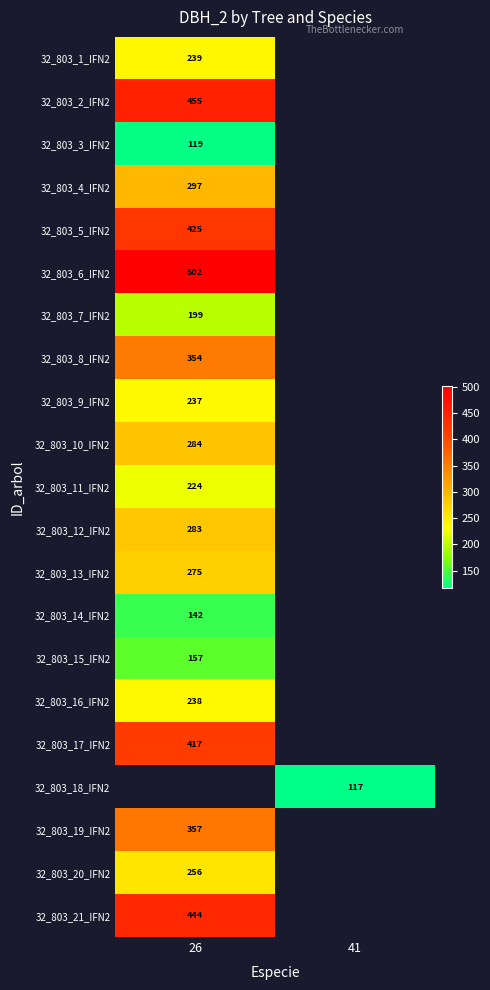

The value of 32_803_4_IFN2 at 26 is 142.5. True or false?

False